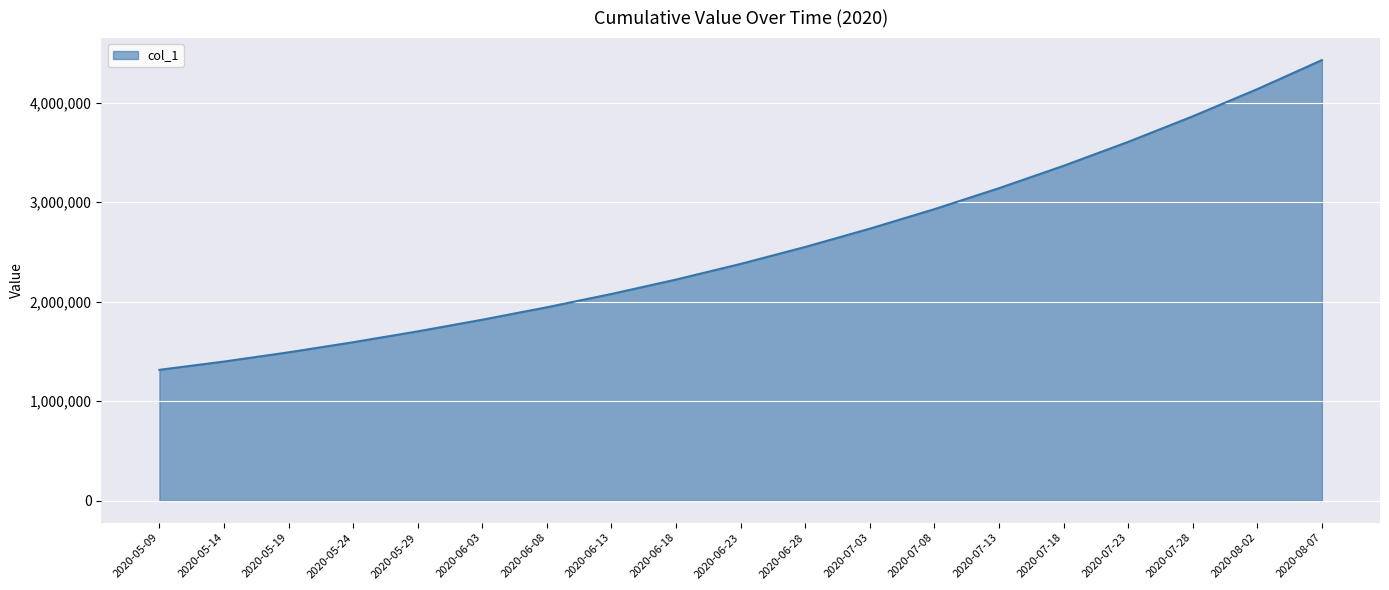

True or false: the data shows 799789.4 at 2020-05-14.

False